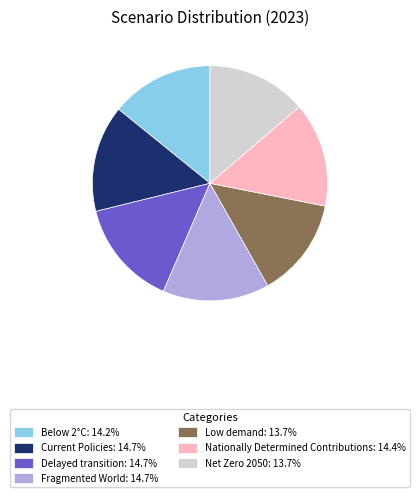

Does any single category account for the majority?

No